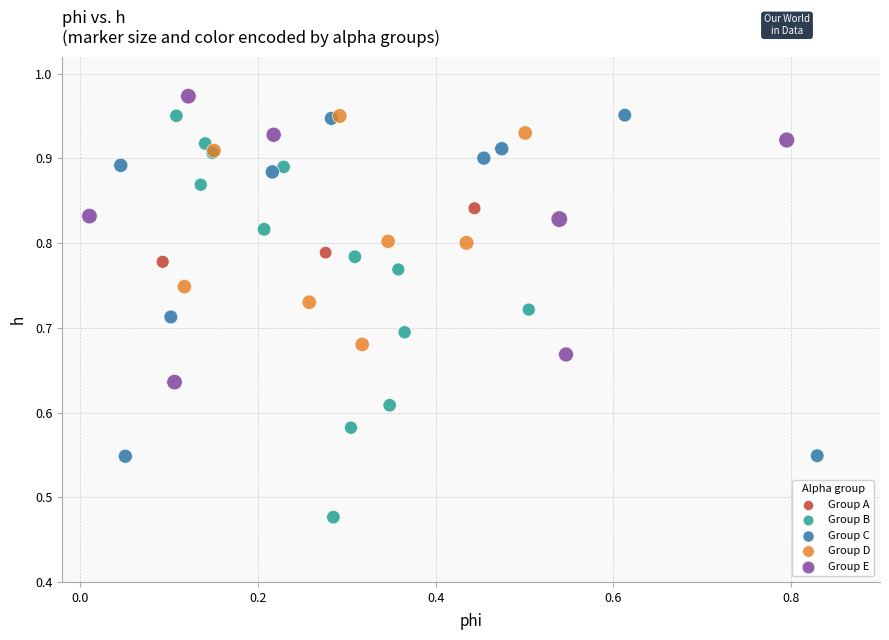

Which series has the largest Y range (max minus min)?

Group B